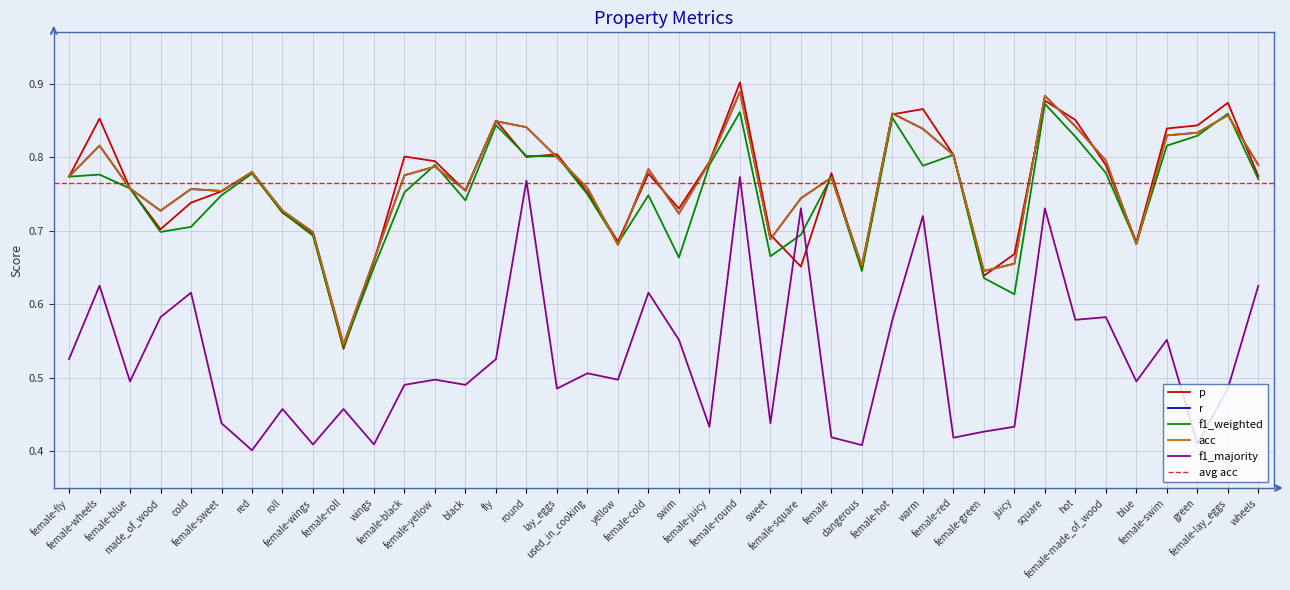

What is the total value across all series at female-swim?

3.9